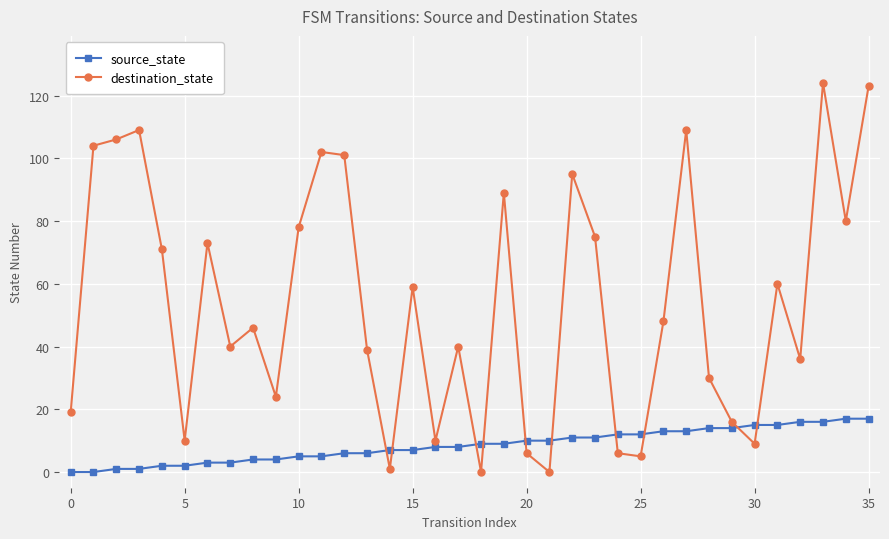

List the series in order of their overall mean, lowest first.

source_state, destination_state